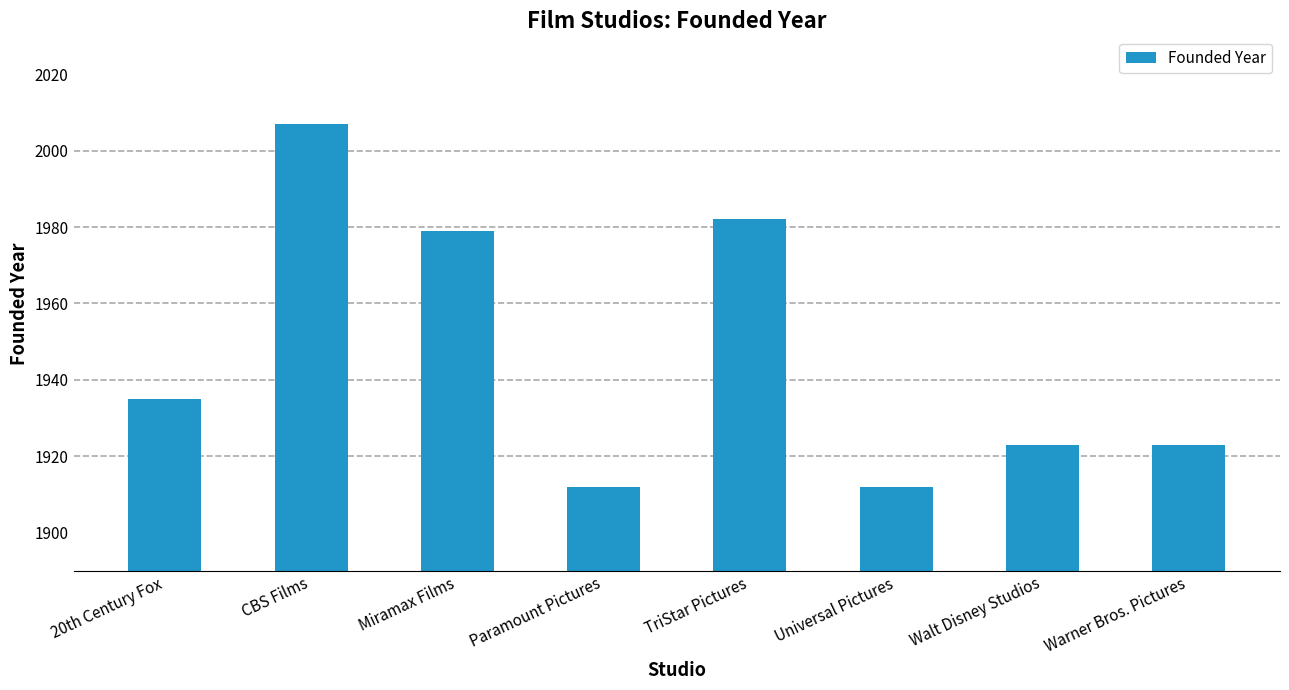

How many data points are less than 1935?

4